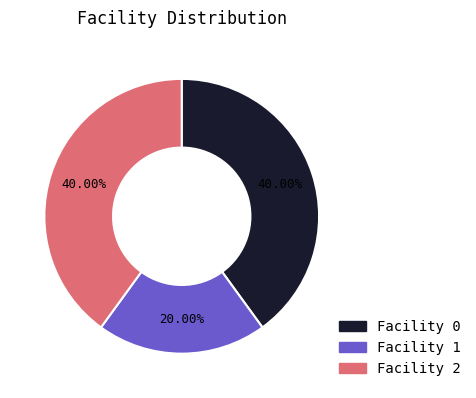

Is there a majority slice in this chart?

No